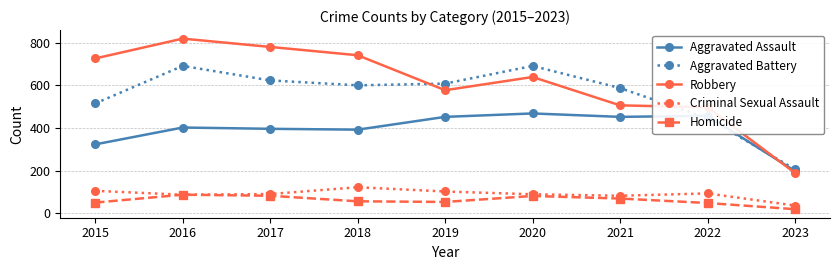

Which series changed the most between 2018 and 2021?

Robbery